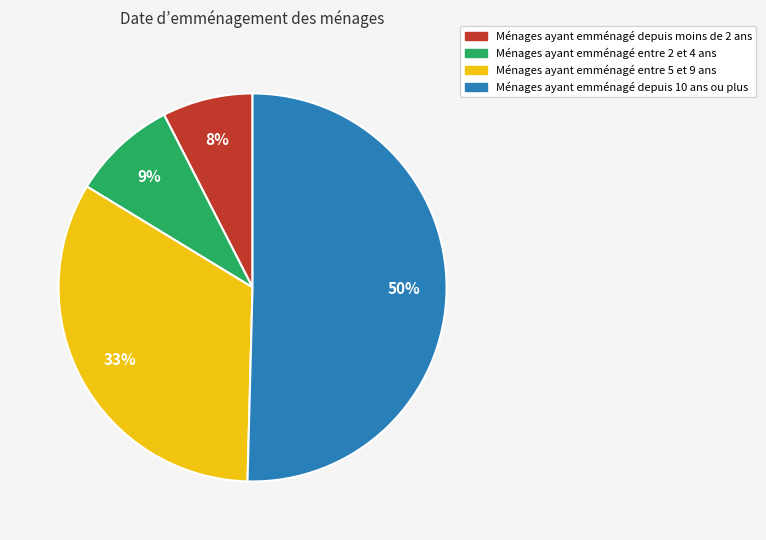

Is it true that Ménages ayant emménagé depuis 10 ans ou plus is 50% of the pie?

True